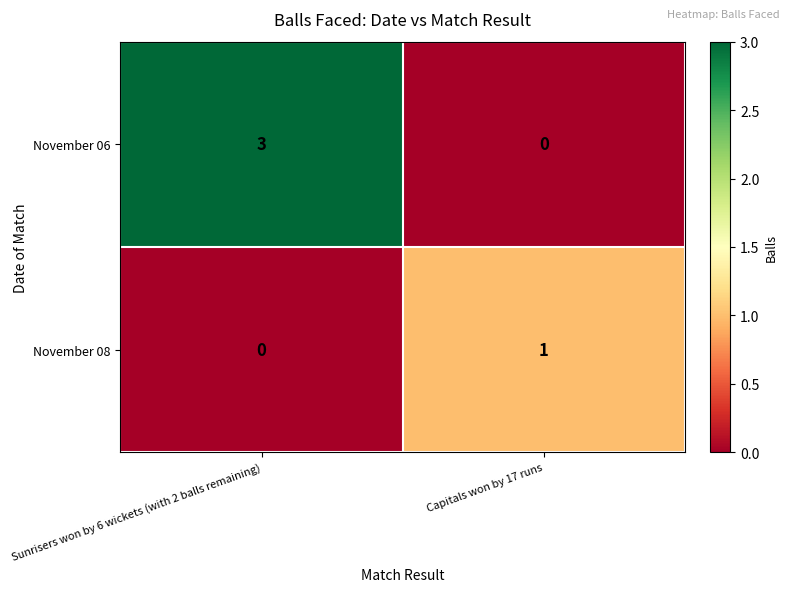

Reading right to left, what are all the values shown in this chart?

November 06: 0	3
November 08: 1	0